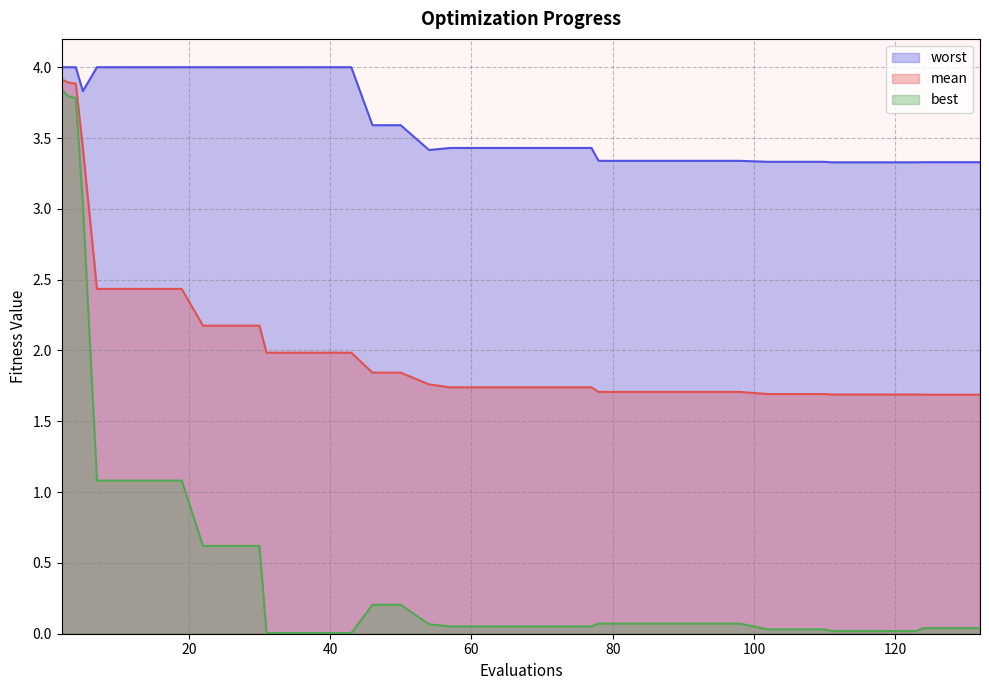

True or false: worst has more than 2 points higher than both neighbors.

False